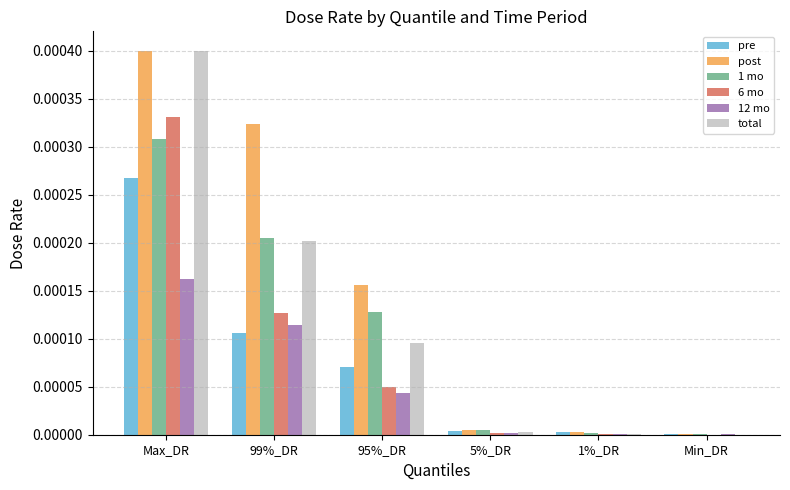

The value of pre at 95%_DR is 0.0. True or false?

True